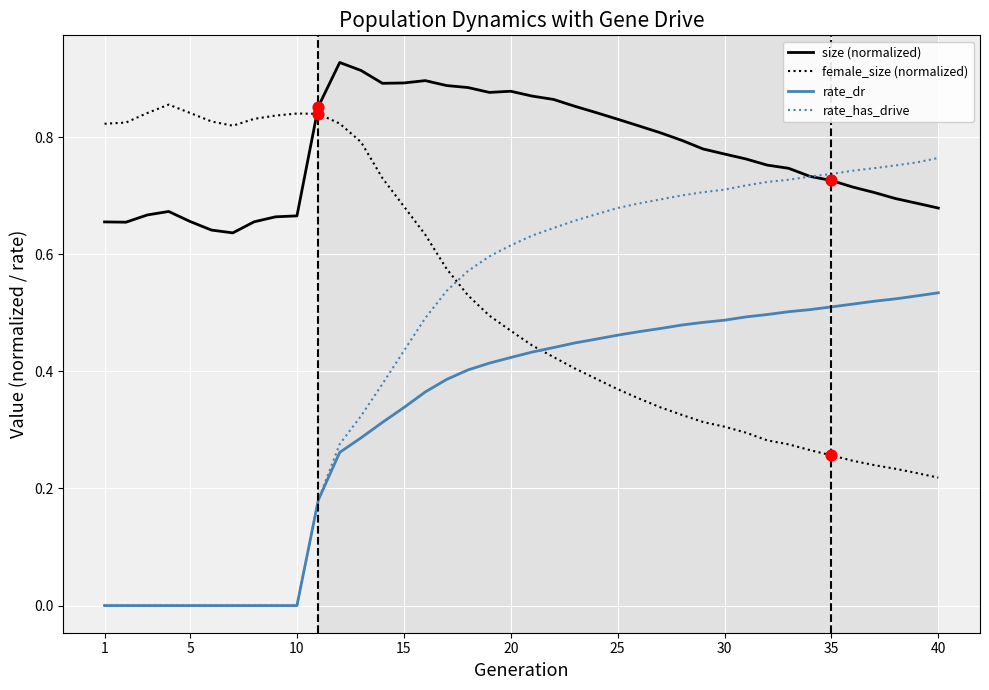

Which series has the largest range (max minus min)?

rate_has_drive